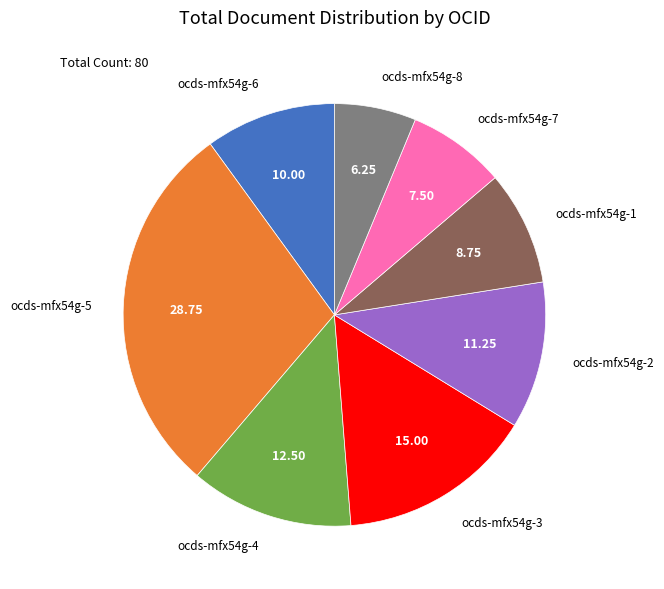

Is it true that ocds-mfx54g-8 is 6% of the pie?

True